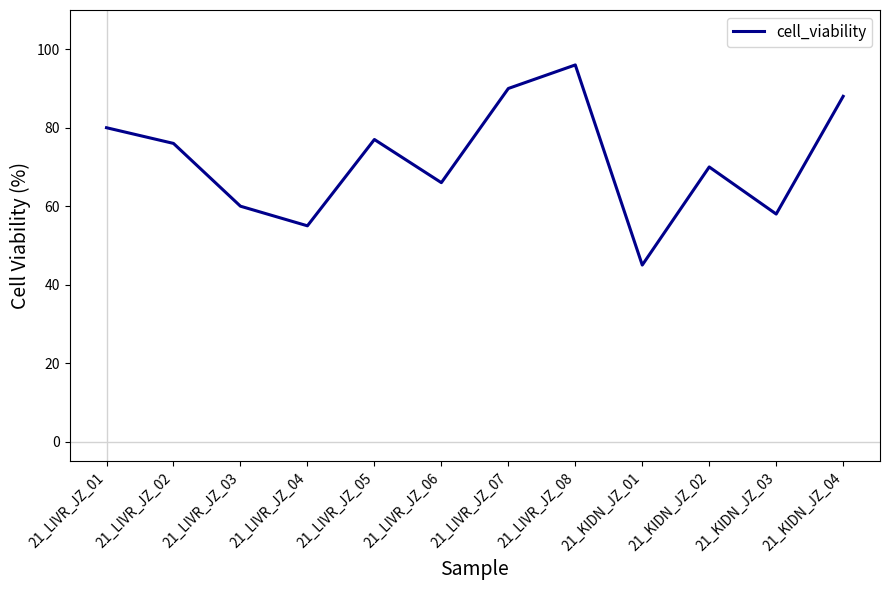

What is the sum of the values at 21_KIDN_JZ_02 and 21_KIDN_JZ_01?

115